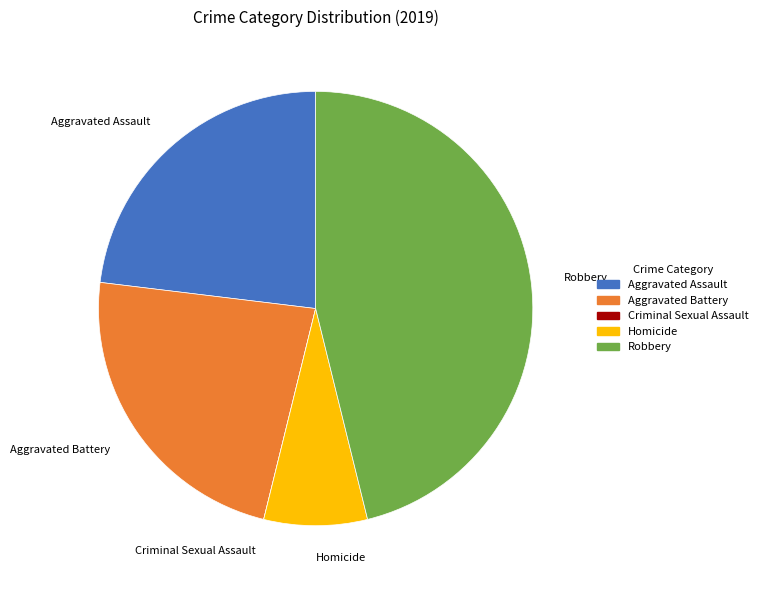

Which category has the biggest portion of the pie?

Robbery